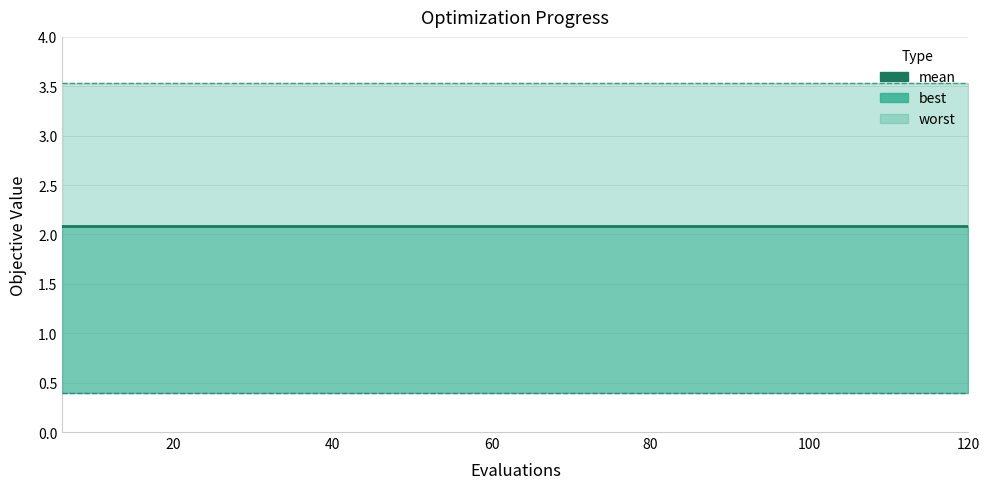

Reading left to right, extract all data points from this chart.

mean: 6=2.1	12=2.1	18=2.1	24=2.1	30=2.1	36=2.1	42=2.1	48=2.1	54=2.1	60=2.1	66=2.1	72=2.1	78=2.1	84=2.1	90=2.1	96=2.1	102=2.1	108=2.1	114=2.1	120=2.1
best: 6=0.4	12=0.4	18=0.4	24=0.4	30=0.4	36=0.4	42=0.4	48=0.4	54=0.4	60=0.4	66=0.4	72=0.4	78=0.4	84=0.4	90=0.4	96=0.4	102=0.4	108=0.4	114=0.4	120=0.4
worst: 6=3.5	12=3.5	18=3.5	24=3.5	30=3.5	36=3.5	42=3.5	48=3.5	54=3.5	60=3.5	66=3.5	72=3.5	78=3.5	84=3.5	90=3.5	96=3.5	102=3.5	108=3.5	114=3.5	120=3.5